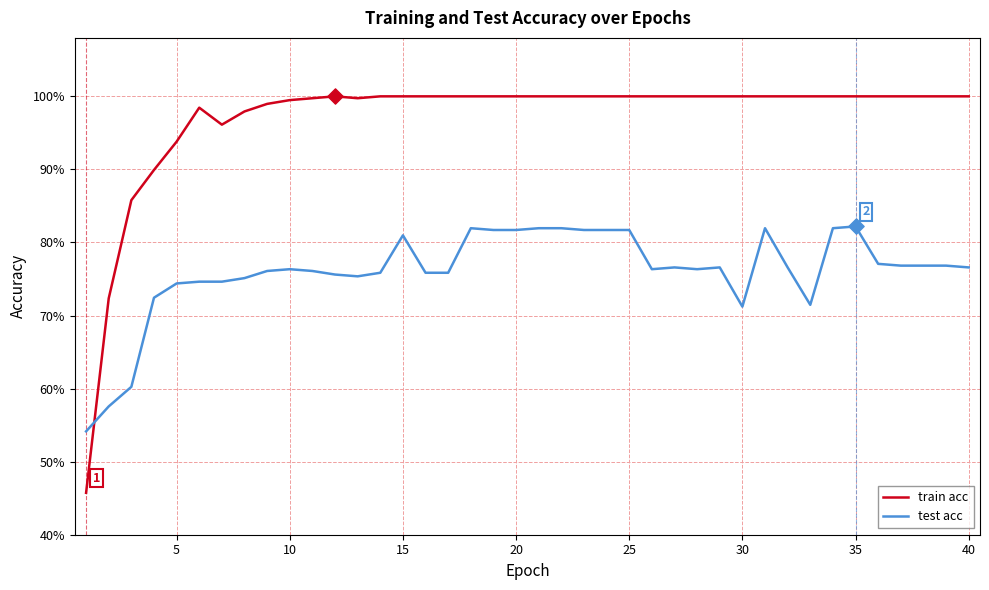

At how many categories does at least one series exceed 0?

40